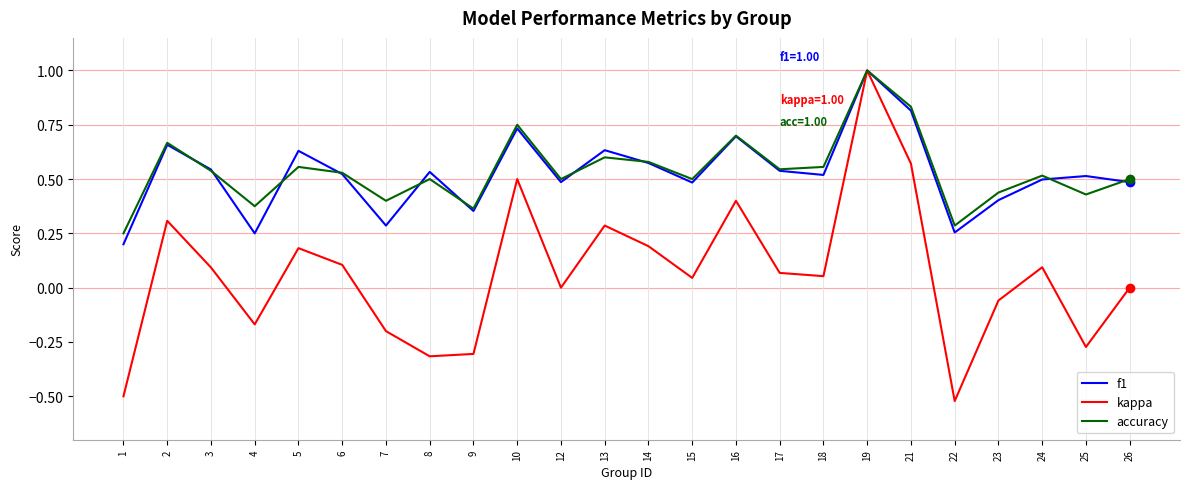

Is this an area chart (filled region under the line)?

No